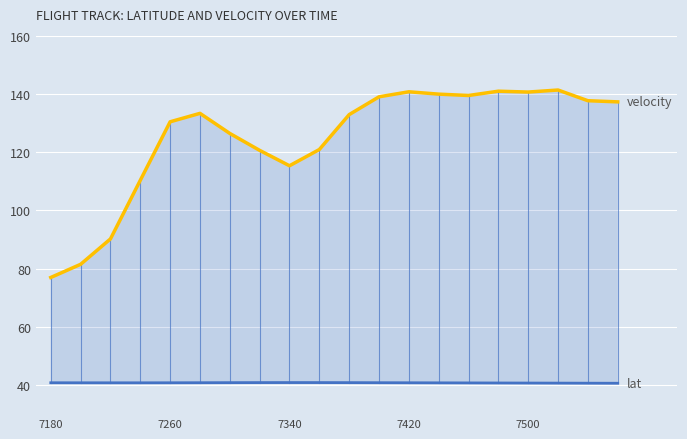

Where does the velocity series first go above 133?

5